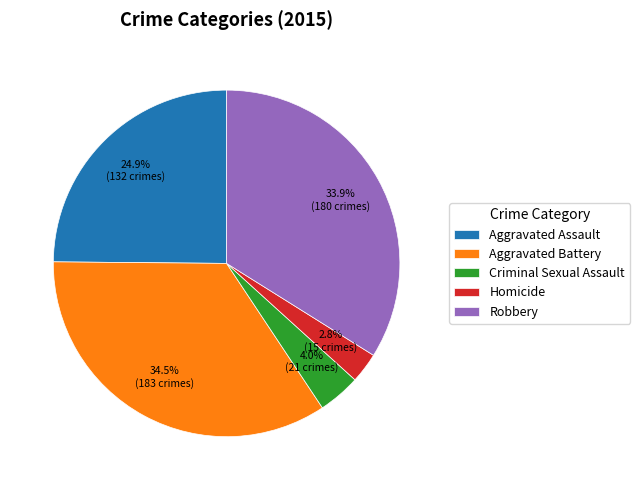

What is the largest slice in the pie chart?

Aggravated Battery